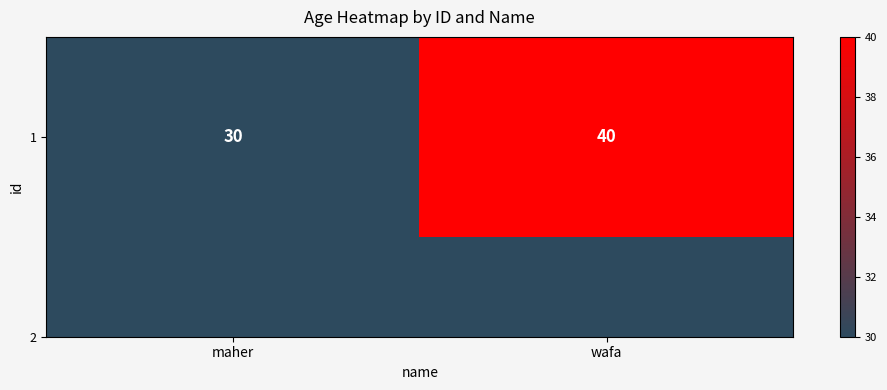

At which category does the chart reach its minimum across all series?

maher